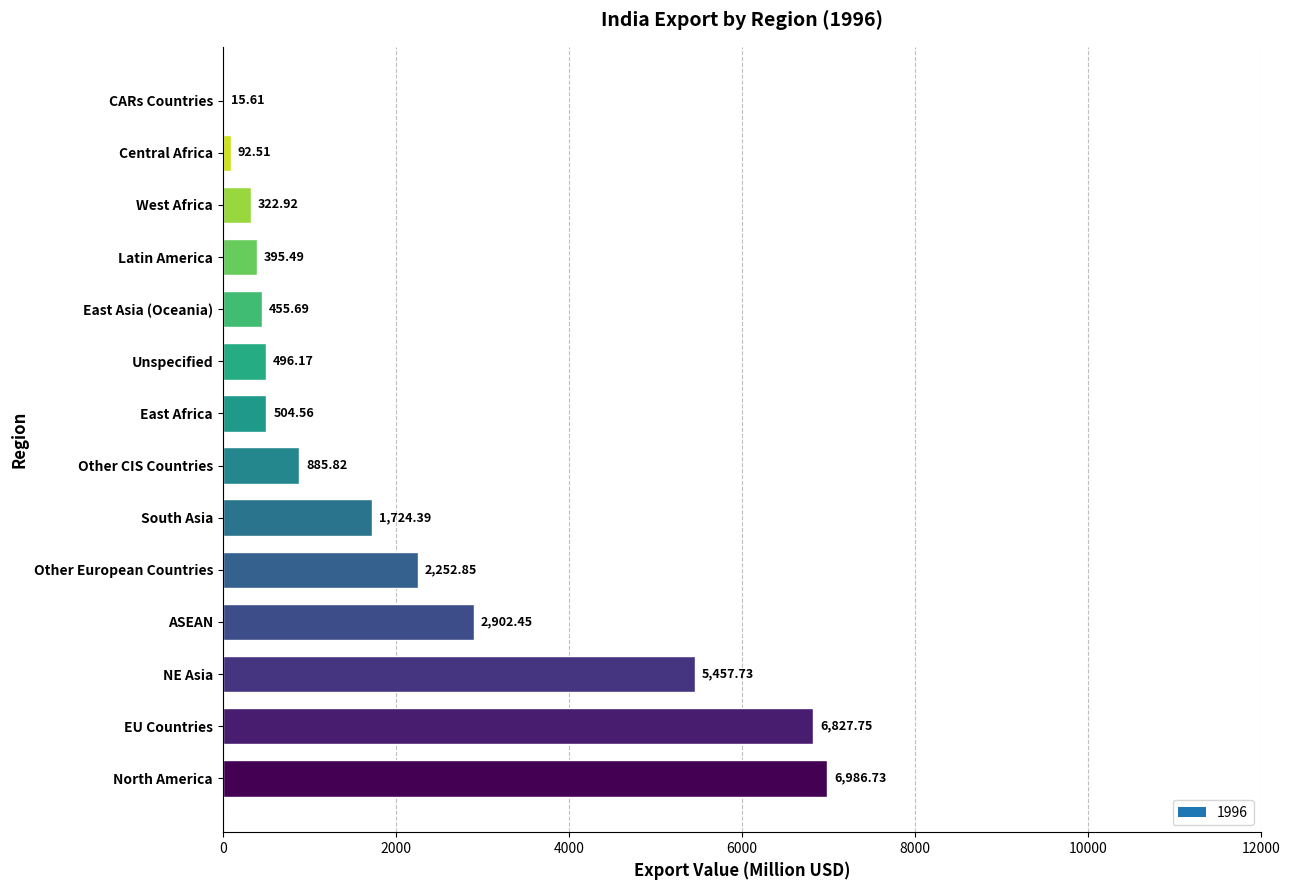

Which category has the highest value across all series?

North America